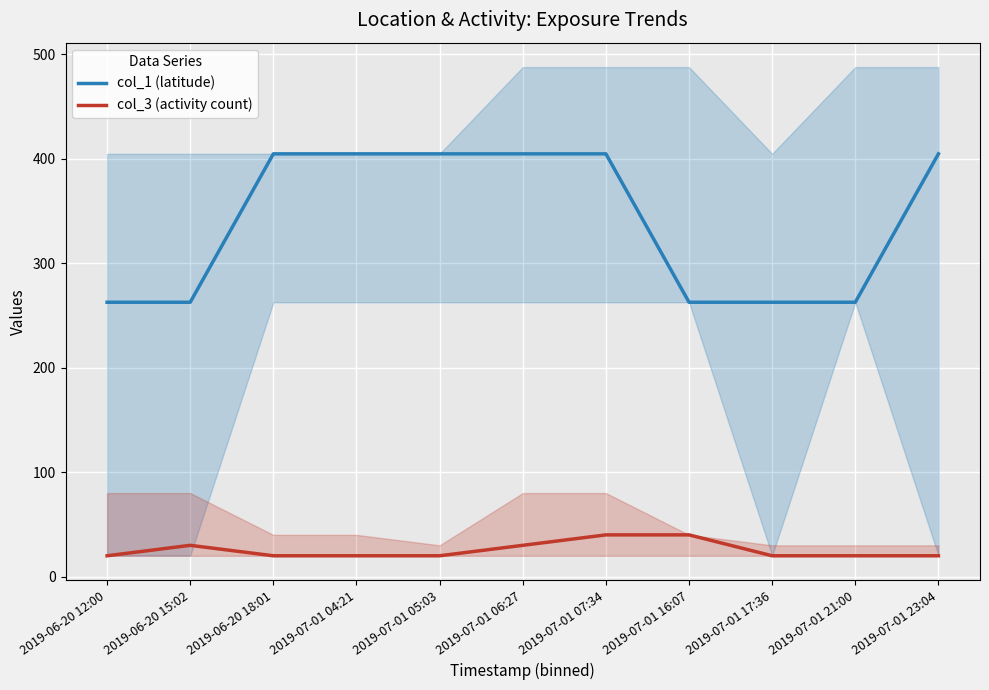

In col_3 (activity count), how many points are higher than both neighbors (excluding endpoints)?

1